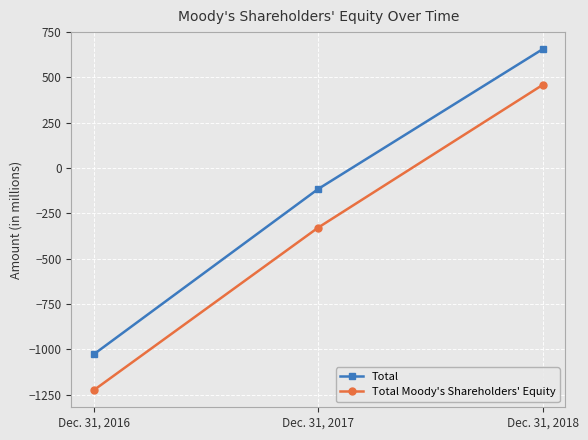

Which category has the highest value across all series?

Dec. 31, 2018